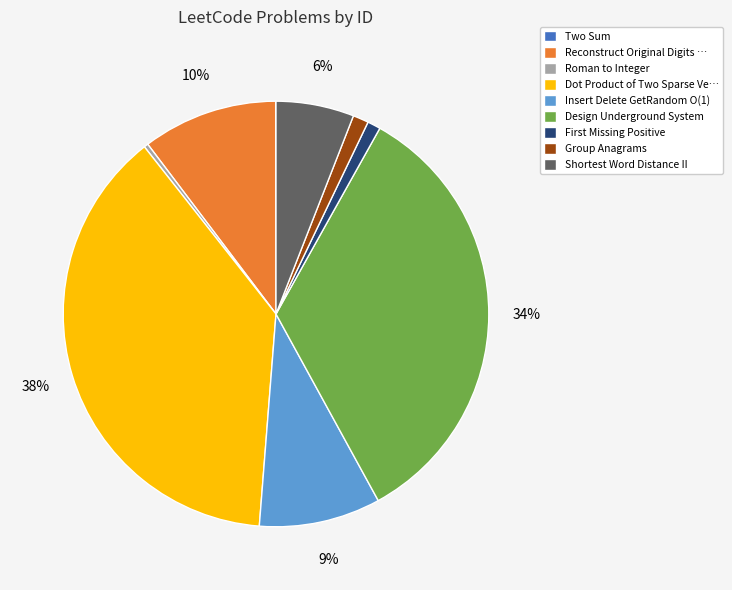

Combined, do Group Anagrams and Roman to Integer account for over 50%?

No